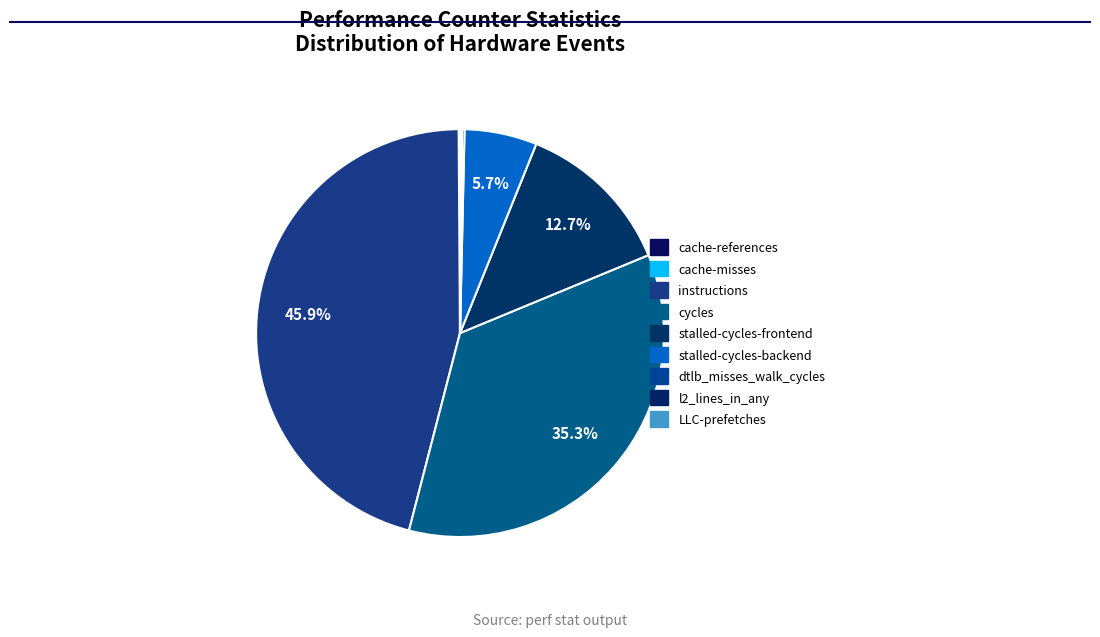

Is it true that stalled-cycles-frontend is 1% of the pie?

False